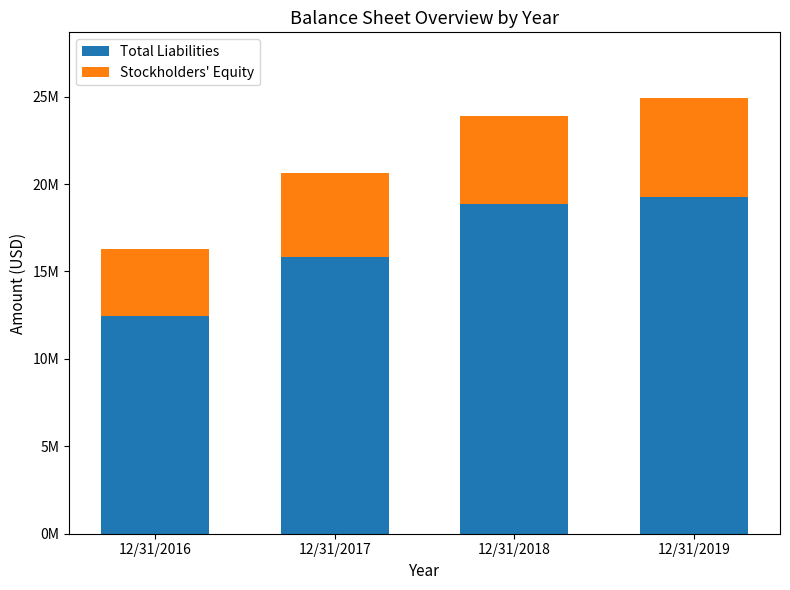

What are all the series names shown in the legend?

Total Liabilities, Stockholders' Equity